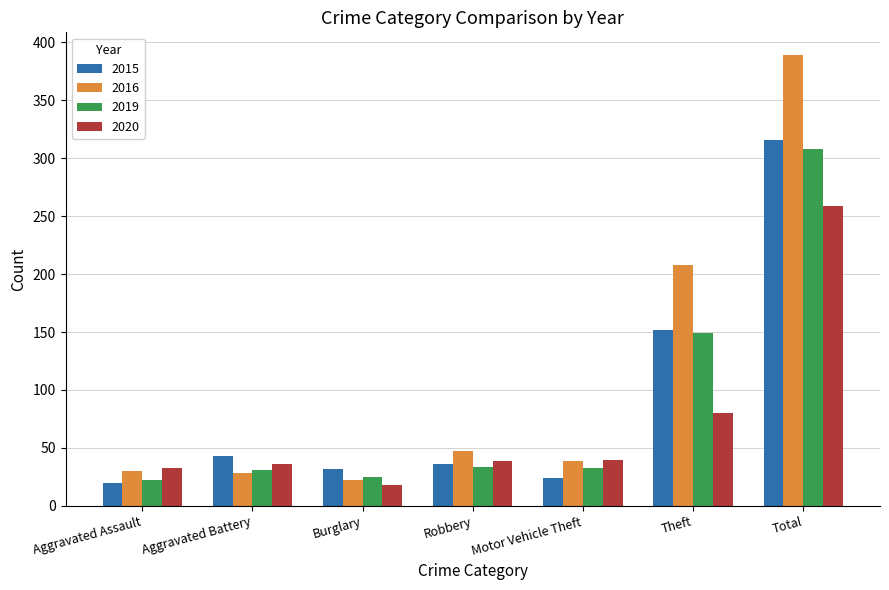

What is the spread (max minus min) of values at Aggravated Battery?

15